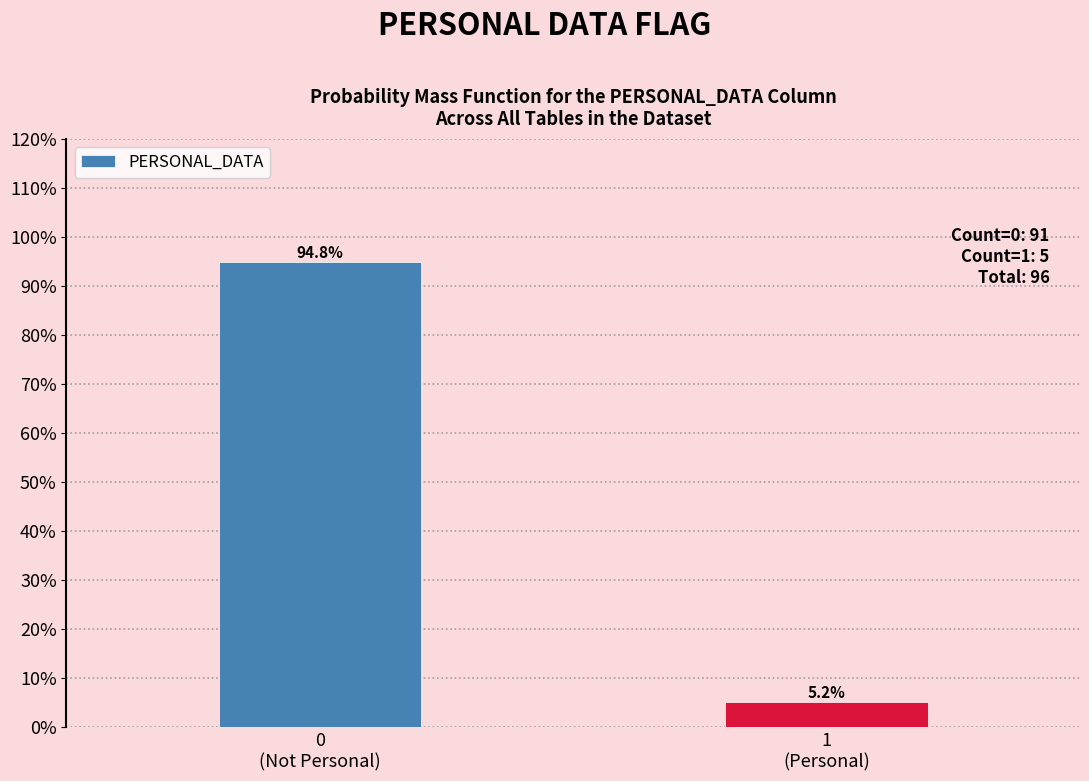

Does the chart contain any negative values?

No